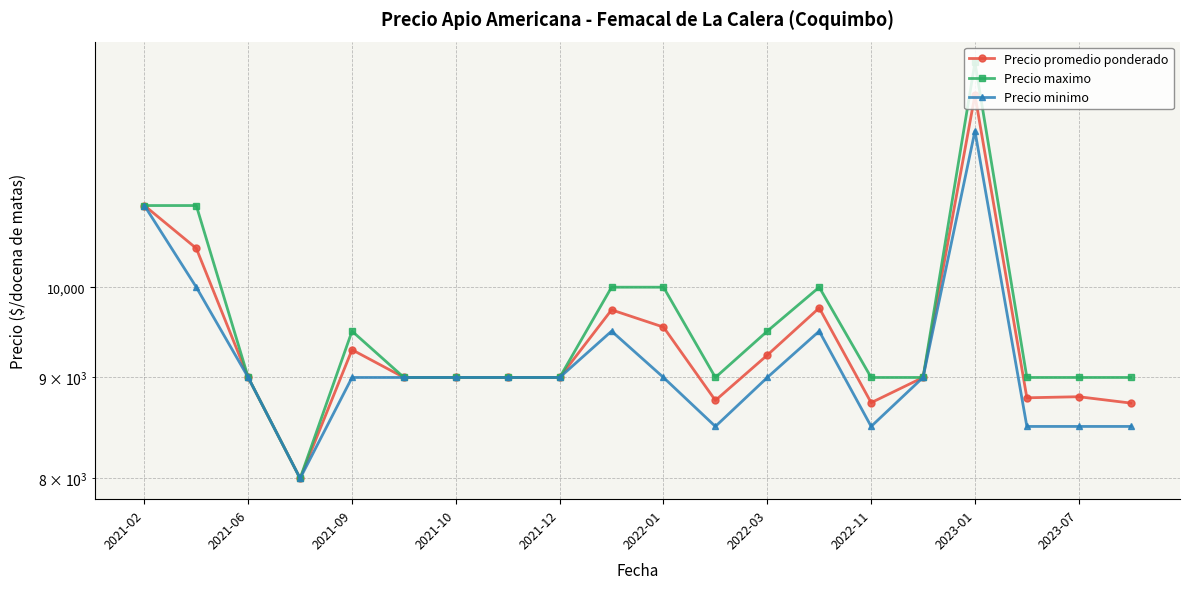

Which series has the largest total across all categories?

Precio maximo